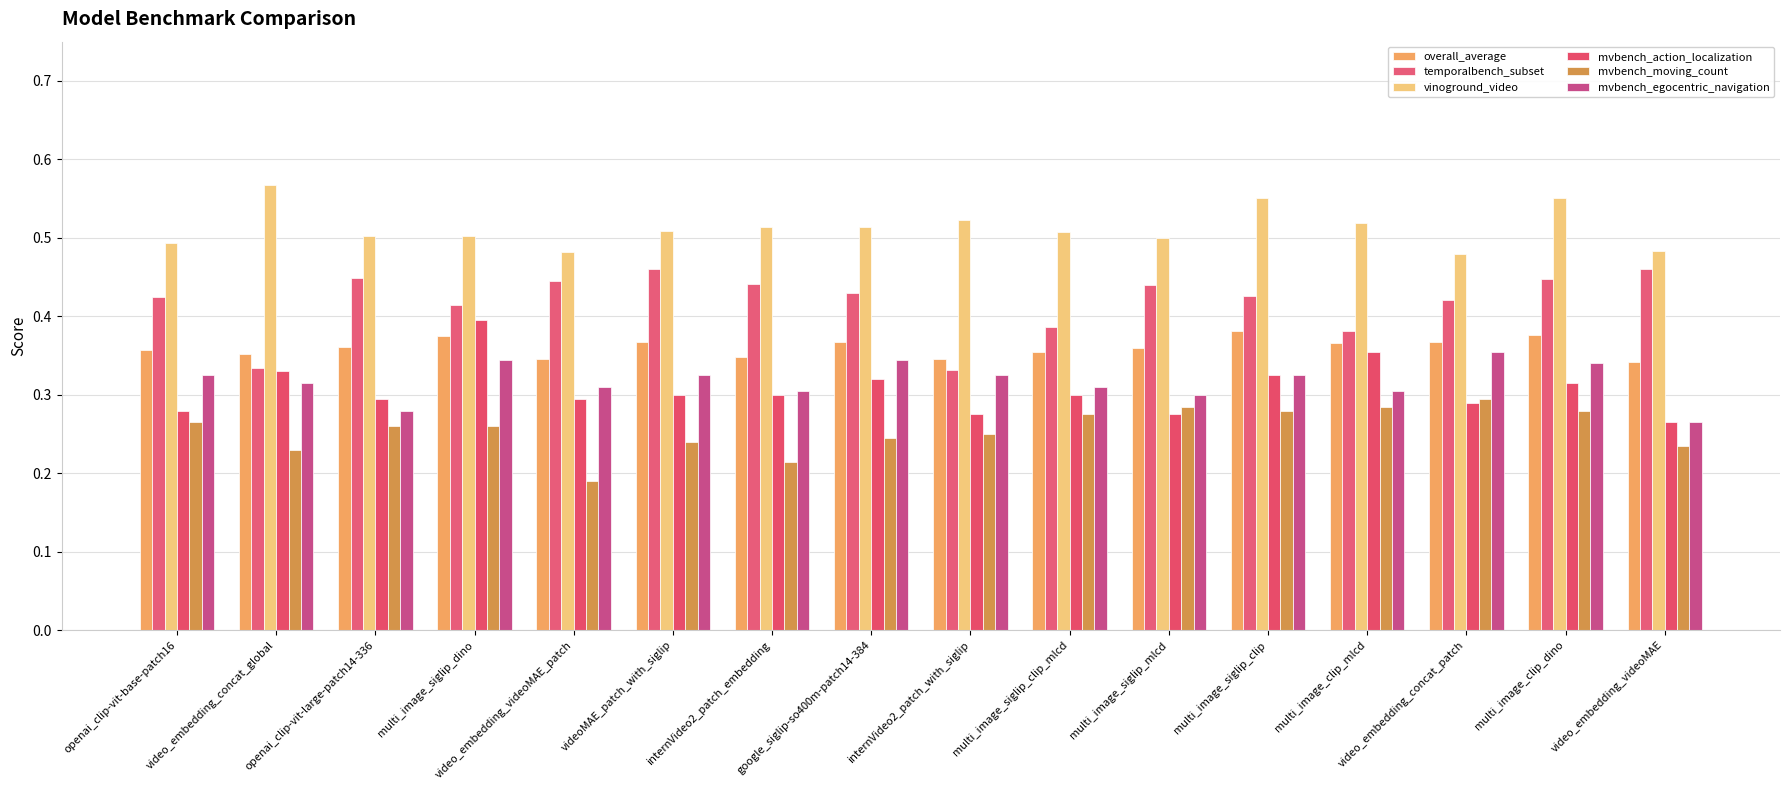

Reading right to left, list all the values displayed in this chart.

overall_average: video_embedding_videoMAE=0.3	multi_image_clip_dino=0.4	video_embedding_concat_patch=0.4	multi_image_clip_mlcd=0.4	multi_image_siglip_clip=0.4	multi_image_siglip_mlcd=0.4	multi_image_siglip_clip_mlcd=0.4	internVideo2_patch_with_siglip=0.3	google_siglip-so400m-patch14-384=0.4	internVideo2_patch_embedding=0.3	videoMAE_patch_with_siglip=0.4	video_embedding_videoMAE_patch=0.3	multi_image_siglip_dino=0.4	openai_clip-vit-large-patch14-336=0.4	video_embedding_concat_global=0.4	openai_clip-vit-base-patch16=0.4
temporalbench_subset: video_embedding_videoMAE=0.5	multi_image_clip_dino=0.4	video_embedding_concat_patch=0.4	multi_image_clip_mlcd=0.4	multi_image_siglip_clip=0.4	multi_image_siglip_mlcd=0.4	multi_image_siglip_clip_mlcd=0.4	internVideo2_patch_with_siglip=0.3	google_siglip-so400m-patch14-384=0.4	internVideo2_patch_embedding=0.4	videoMAE_patch_with_siglip=0.5	video_embedding_videoMAE_patch=0.4	multi_image_siglip_dino=0.4	openai_clip-vit-large-patch14-336=0.4	video_embedding_concat_global=0.3	openai_clip-vit-base-patch16=0.4
vinoground_video: video_embedding_videoMAE=0.5	multi_image_clip_dino=0.6	video_embedding_concat_patch=0.5	multi_image_clip_mlcd=0.5	multi_image_siglip_clip=0.6	multi_image_siglip_mlcd=0.5	multi_image_siglip_clip_mlcd=0.5	internVideo2_patch_with_siglip=0.5	google_siglip-so400m-patch14-384=0.5	internVideo2_patch_embedding=0.5	videoMAE_patch_with_siglip=0.5	video_embedding_videoMAE_patch=0.5	multi_image_siglip_dino=0.5	openai_clip-vit-large-patch14-336=0.5	video_embedding_concat_global=0.6	openai_clip-vit-base-patch16=0.5
mvbench_action_localization: video_embedding_videoMAE=0.3	multi_image_clip_dino=0.3	video_embedding_concat_patch=0.3	multi_image_clip_mlcd=0.4	multi_image_siglip_clip=0.3	multi_image_siglip_mlcd=0.3	multi_image_siglip_clip_mlcd=0.3	internVideo2_patch_with_siglip=0.3	google_siglip-so400m-patch14-384=0.3	internVideo2_patch_embedding=0.3	videoMAE_patch_with_siglip=0.3	video_embedding_videoMAE_patch=0.3	multi_image_siglip_dino=0.4	openai_clip-vit-large-patch14-336=0.3	video_embedding_concat_global=0.3	openai_clip-vit-base-patch16=0.3
mvbench_moving_count: video_embedding_videoMAE=0.2	multi_image_clip_dino=0.3	video_embedding_concat_patch=0.3	multi_image_clip_mlcd=0.3	multi_image_siglip_clip=0.3	multi_image_siglip_mlcd=0.3	multi_image_siglip_clip_mlcd=0.3	internVideo2_patch_with_siglip=0.2	google_siglip-so400m-patch14-384=0.2	internVideo2_patch_embedding=0.2	videoMAE_patch_with_siglip=0.2	video_embedding_videoMAE_patch=0.2	multi_image_siglip_dino=0.3	openai_clip-vit-large-patch14-336=0.3	video_embedding_concat_global=0.2	openai_clip-vit-base-patch16=0.3
mvbench_egocentric_navigation: video_embedding_videoMAE=0.3	multi_image_clip_dino=0.3	video_embedding_concat_patch=0.4	multi_image_clip_mlcd=0.3	multi_image_siglip_clip=0.3	multi_image_siglip_mlcd=0.3	multi_image_siglip_clip_mlcd=0.3	internVideo2_patch_with_siglip=0.3	google_siglip-so400m-patch14-384=0.3	internVideo2_patch_embedding=0.3	videoMAE_patch_with_siglip=0.3	video_embedding_videoMAE_patch=0.3	multi_image_siglip_dino=0.3	openai_clip-vit-large-patch14-336=0.3	video_embedding_concat_global=0.3	openai_clip-vit-base-patch16=0.3